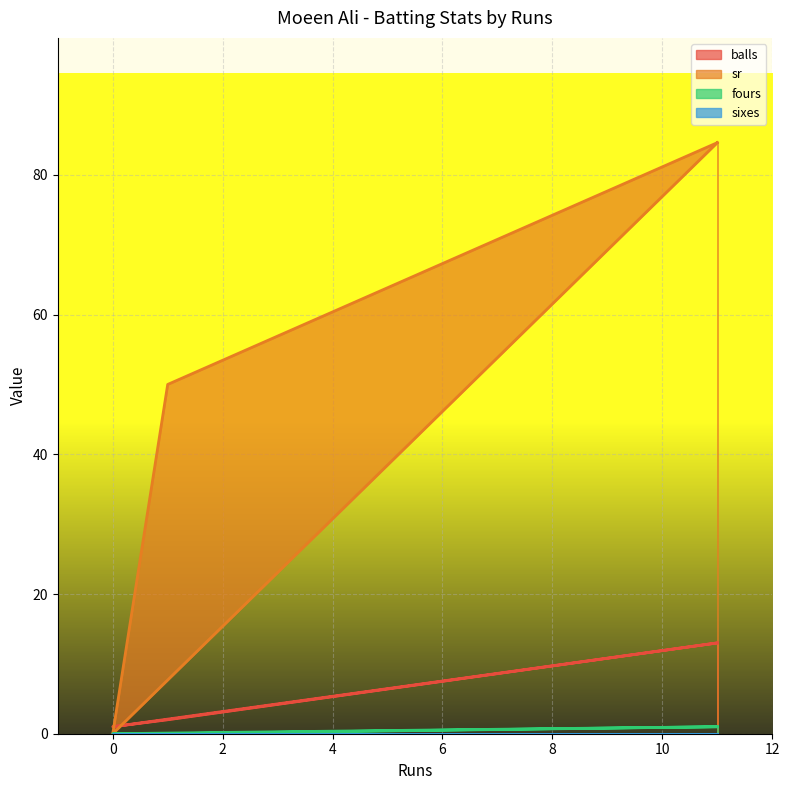

Which category has the highest value in the balls series?

11